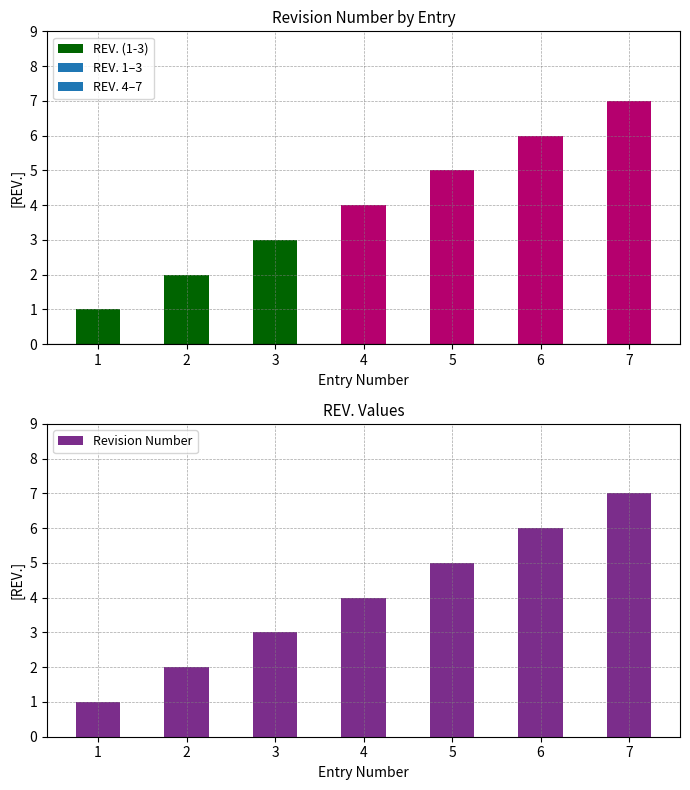

Between 4 and 7, which series saw the biggest shift?

REV. (1-3)